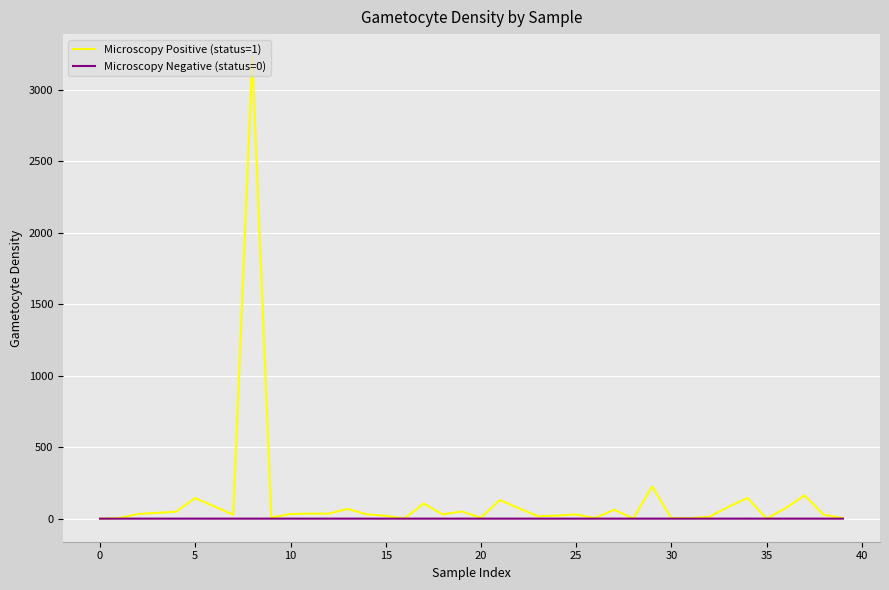

How many values in the Microscopy Positive (status=1) series are below 32?

20